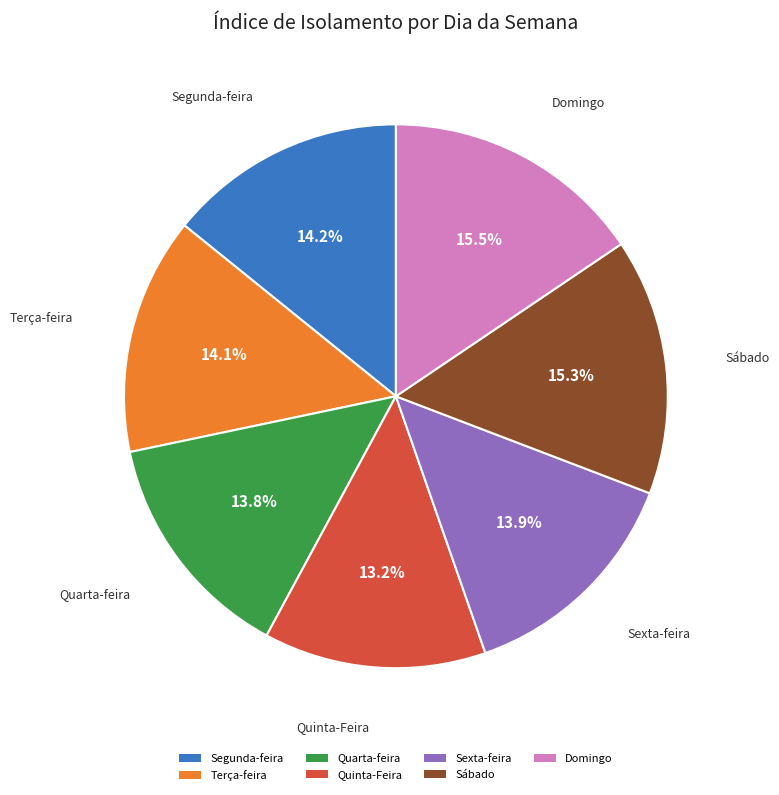

How many slices are in this pie chart?

7